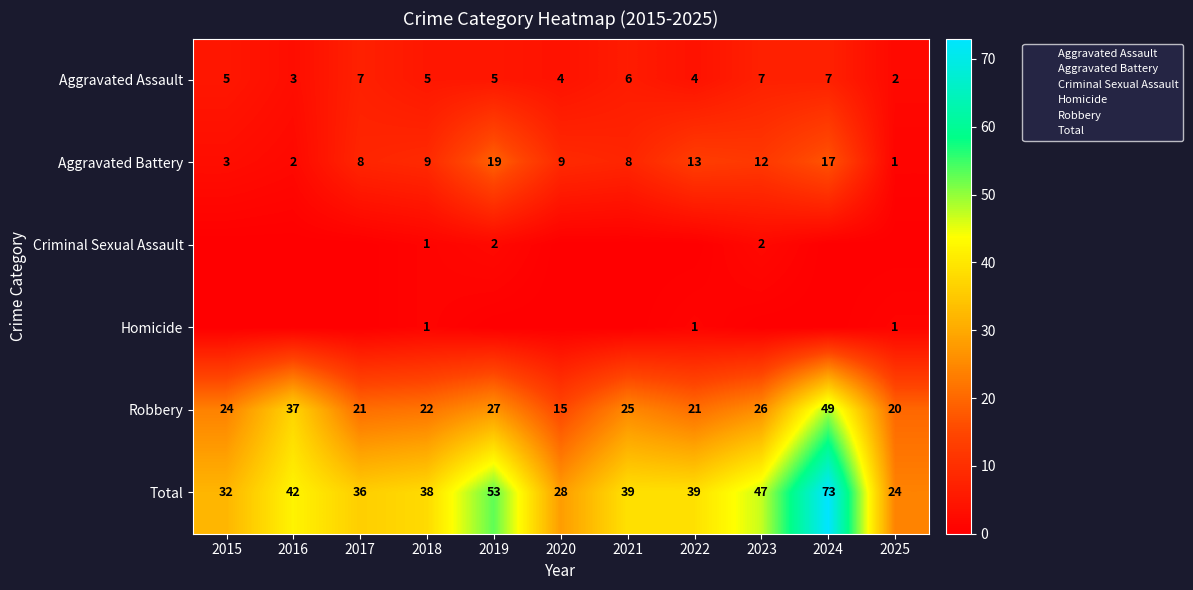

At which label is Total closest to 48?

2023